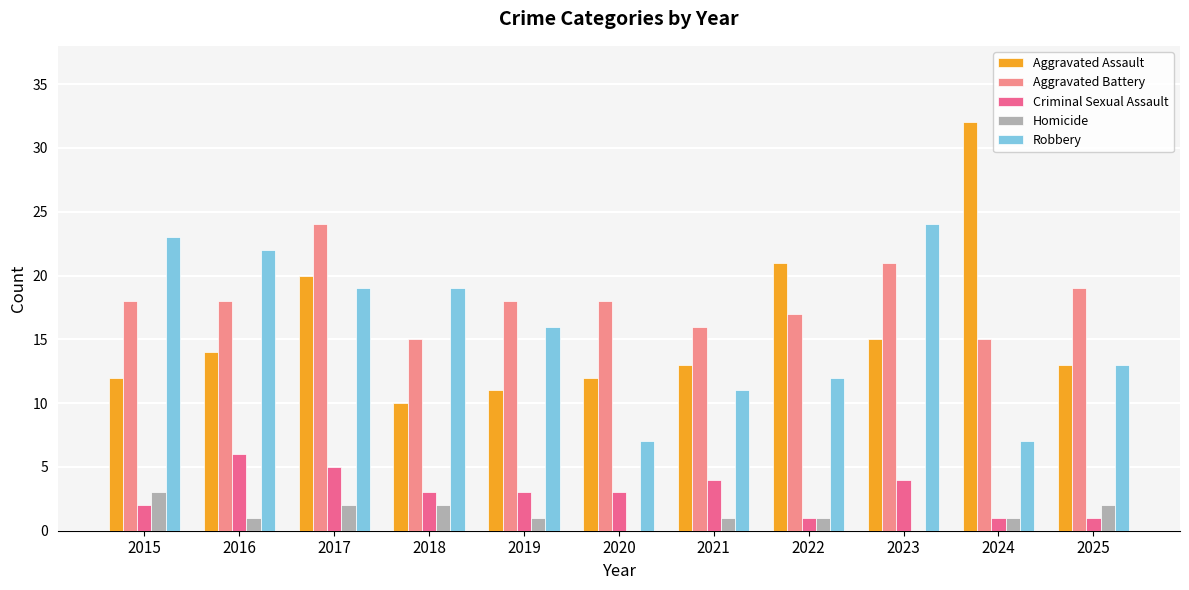

Are the bars horizontal?

No